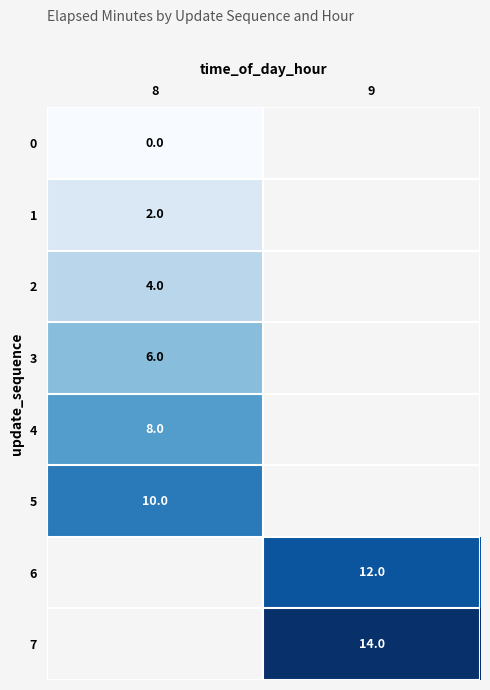

Is it true that 5 equals 10 at 8?

True